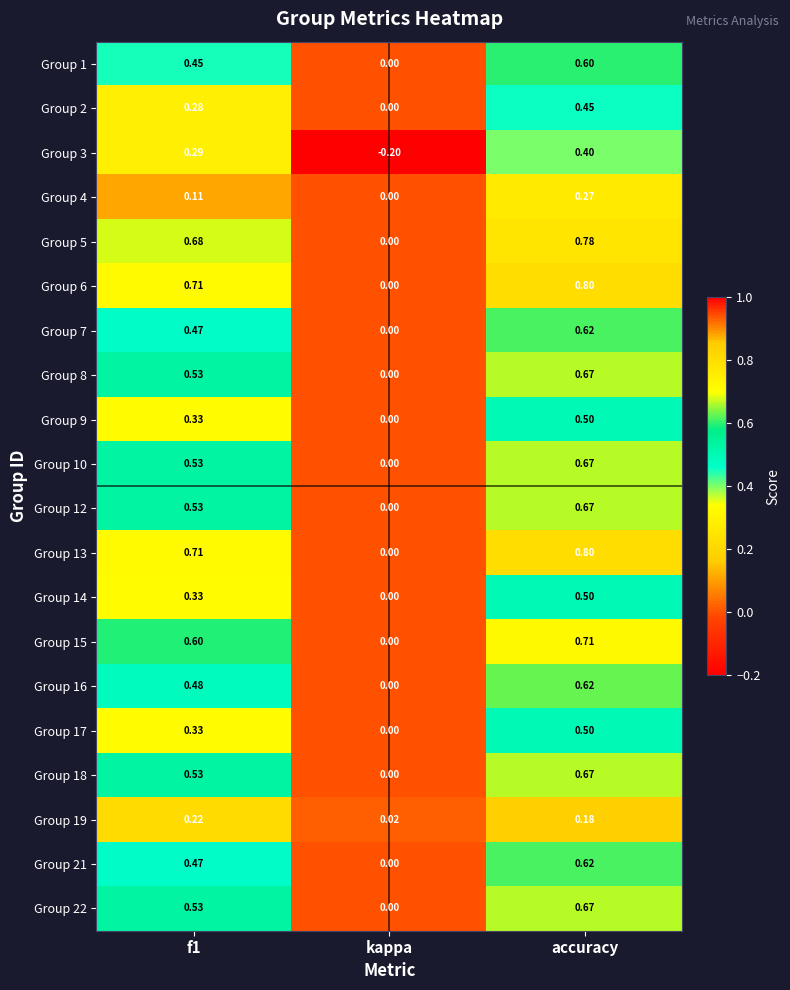

At which label is Group 19 closest to 0?

kappa